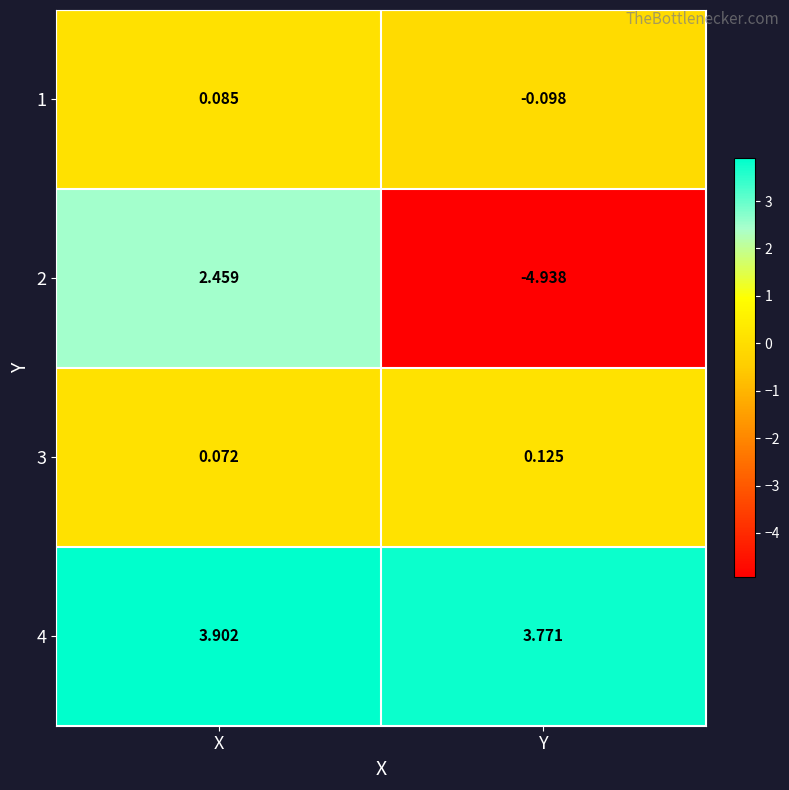

Which category has the highest value in the 2 series?

X